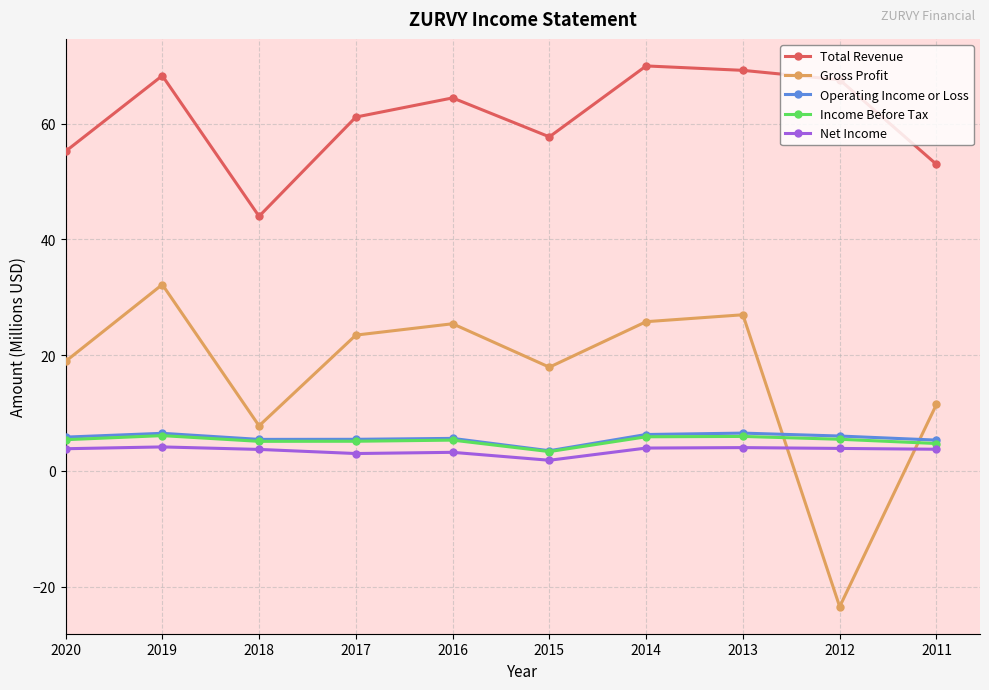

The value of Gross Profit at 2019 is 42.7. True or false?

False